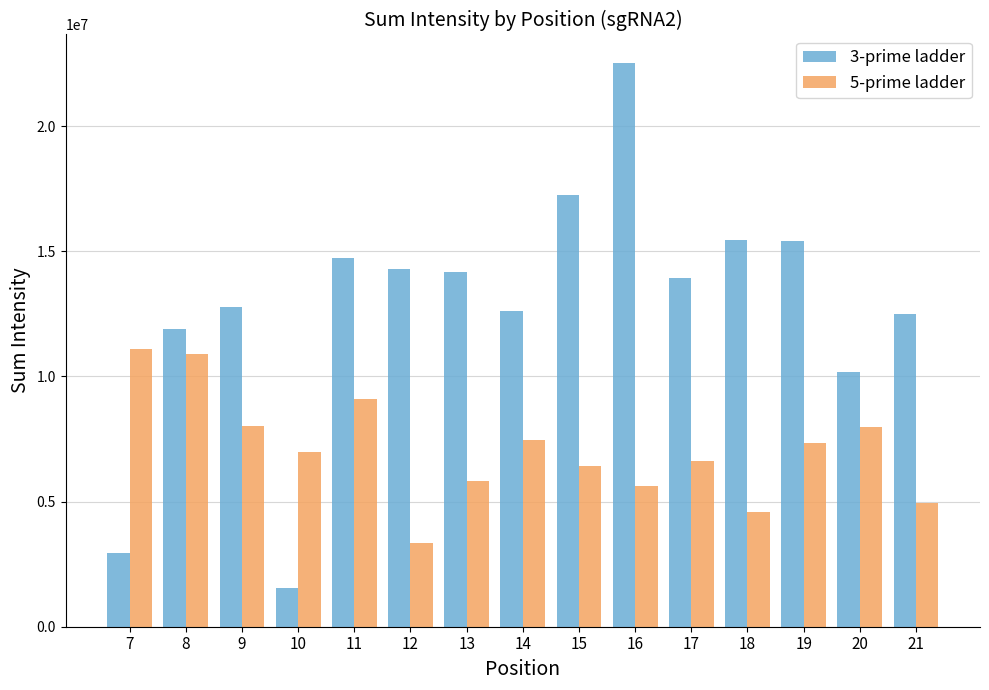

How many data points in 5-prime ladder are above 6971722?

8